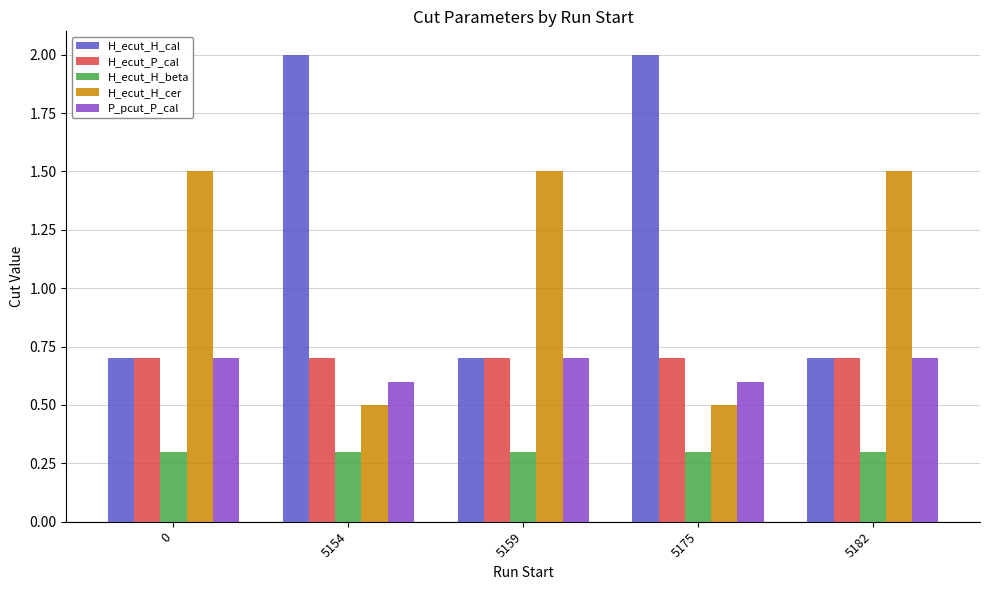

How many series are shown in this chart?

5